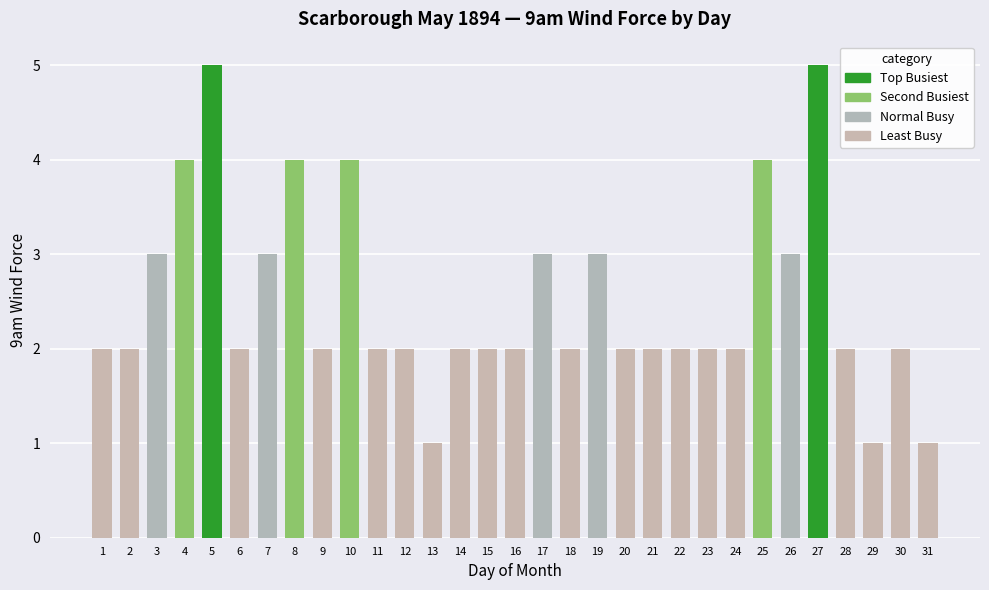

What is the value of the 31st bar from the left?

1